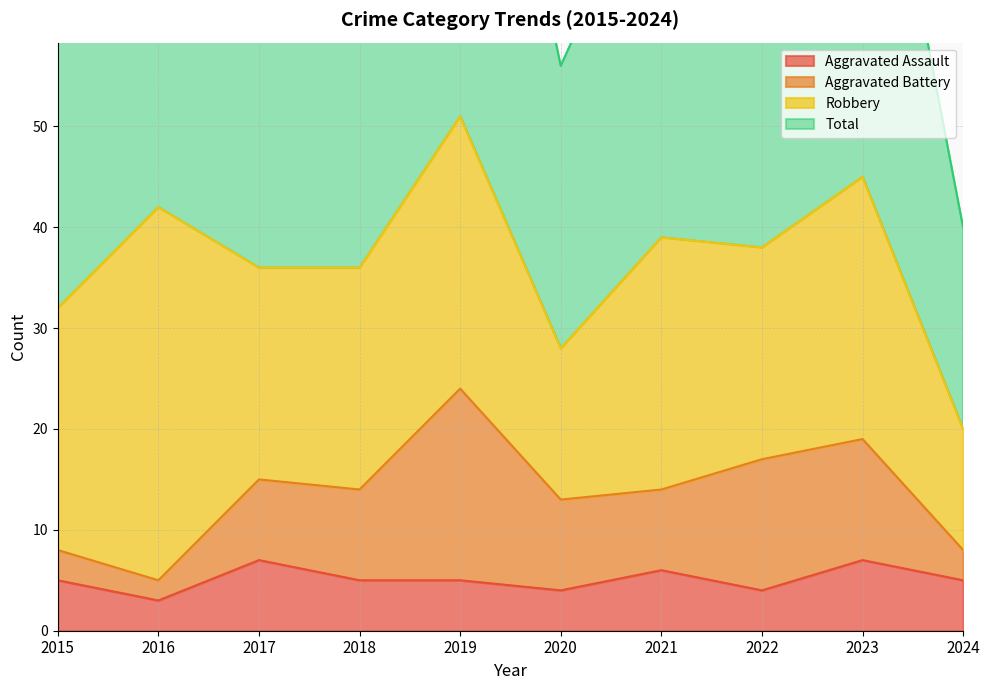

The Aggravated Assault series shows 5 at 2018. True or false?

True